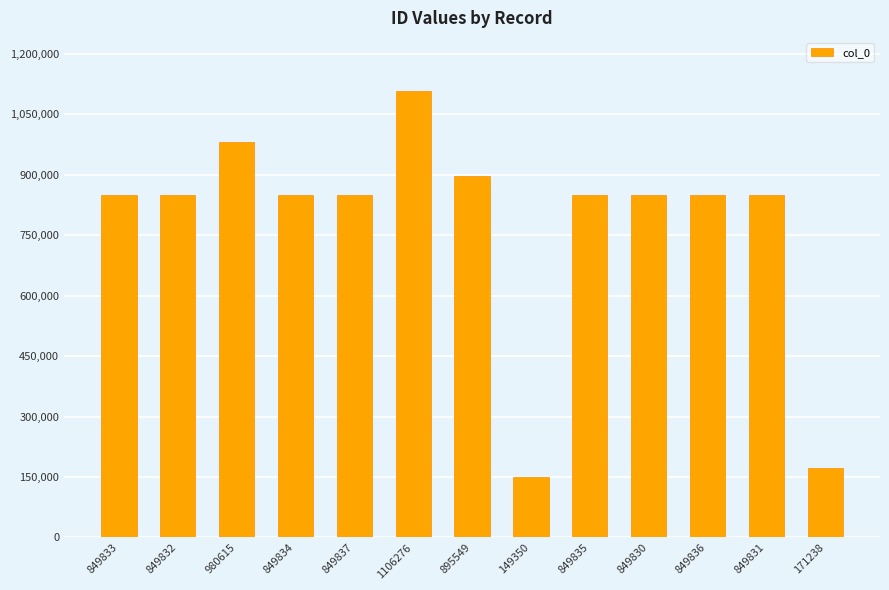

Which category has the highest value across all series?

1106276